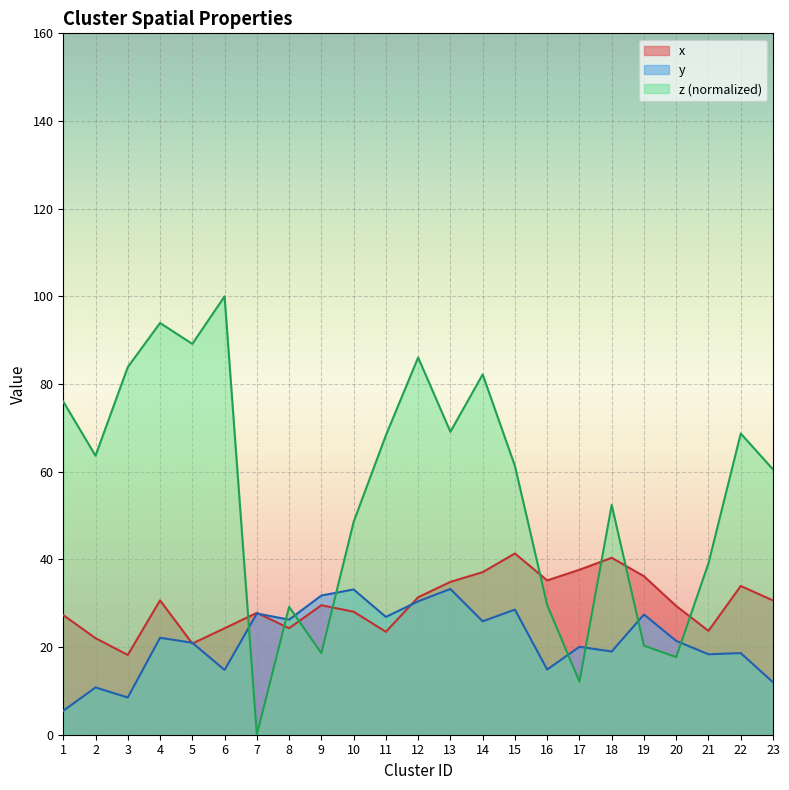

At which label does y reach its minimum?

1